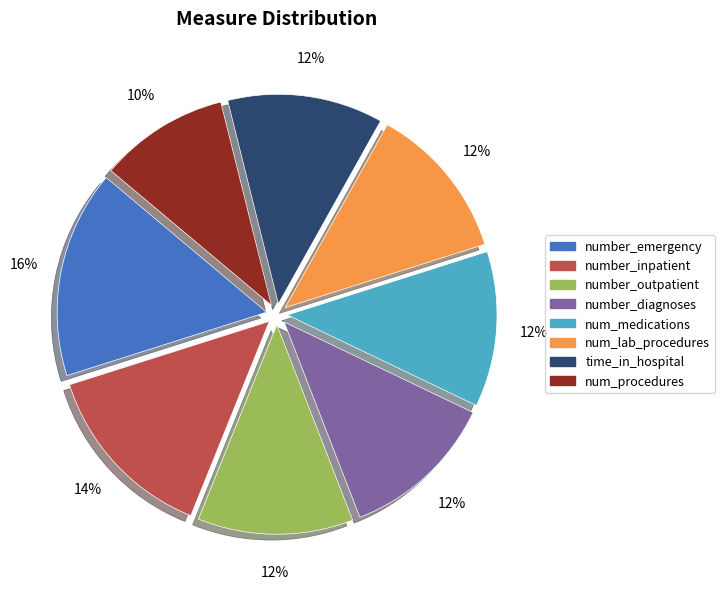

Which slice is the largest?

number_emergency